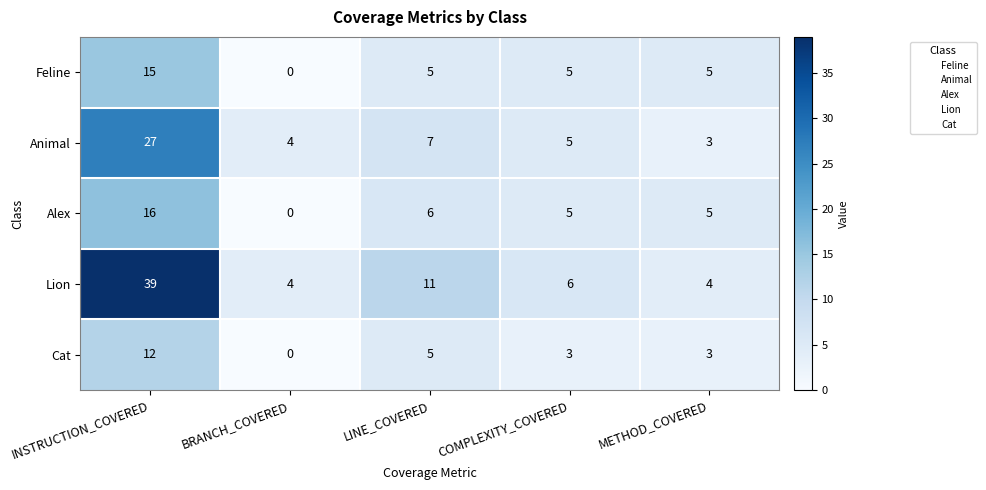

What is the difference between the maximum and minimum values in the Alex series?

16